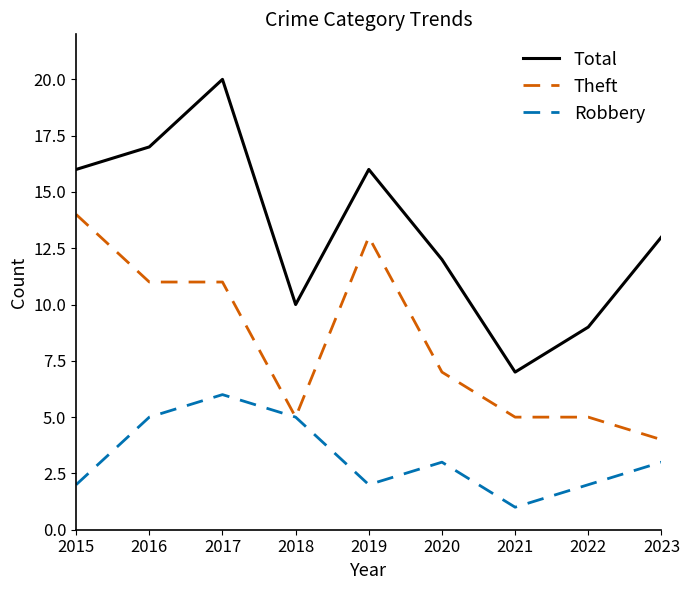

True or false: Theft and Total cross at least once.

False